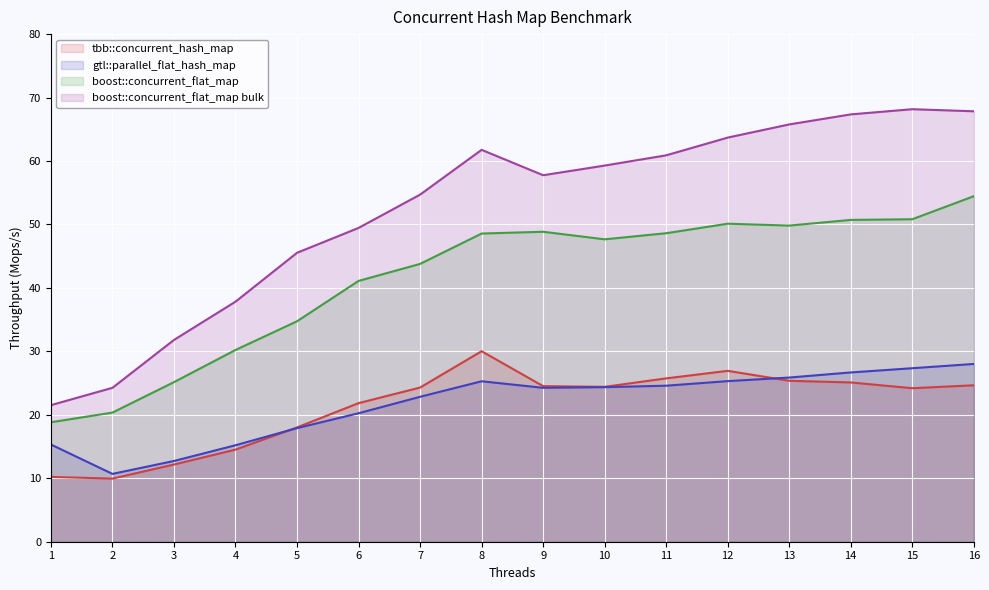

In tbb::concurrent_hash_map, how many points are lower than both neighbors (excluding endpoints)?

3